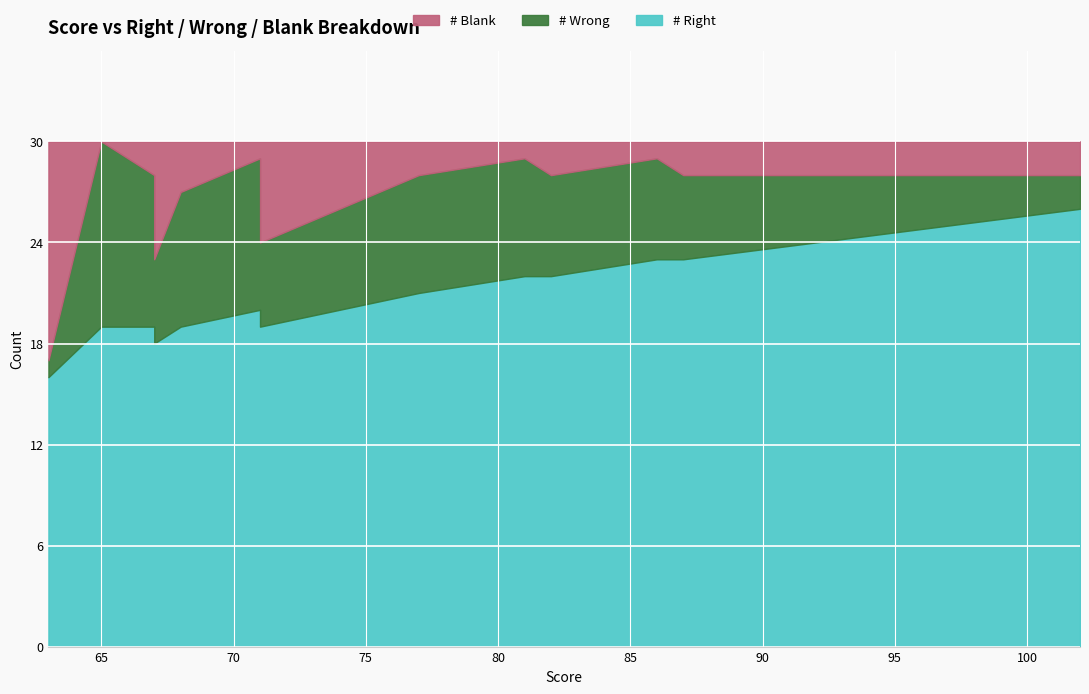

Reading left to right, list all the values displayed in this chart.

# Right: 102=26	97=25	97=25	87=23	86=23	82=22	81=22	81=22	77=21	77=21	71=19	71=20	68=19	68=19	67=18	67=19	67=19	65=19	63=16	63=16
# Wrong: 102=2	97=3	97=3	87=5	86=6	82=6	81=7	81=7	77=7	77=7	71=5	71=9	68=8	68=8	67=5	67=9	67=9	65=11	63=1	63=1
# Blank: 102=2	97=2	97=2	87=2	86=1	82=2	81=1	81=1	77=2	77=2	71=6	71=1	68=3	68=3	67=7	67=2	67=2	65=0	63=13	63=13